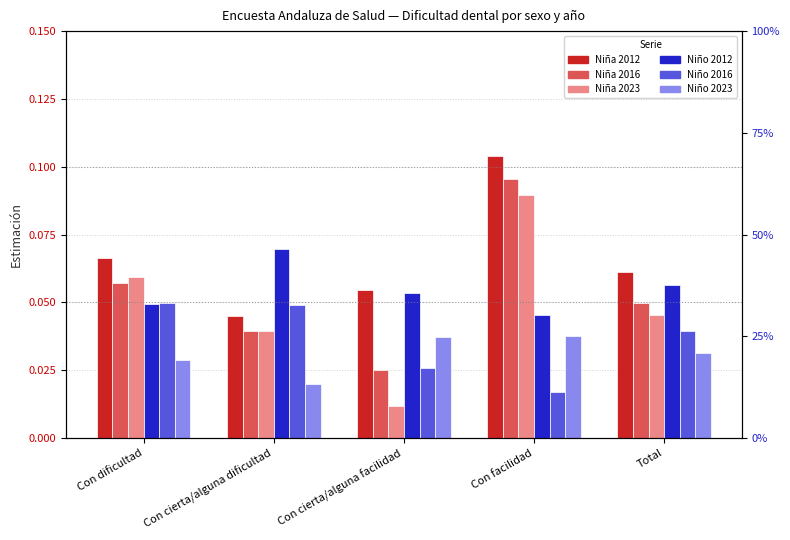

Which series changed the most between Con cierta/alguna facilidad and Total?

Niña 2023